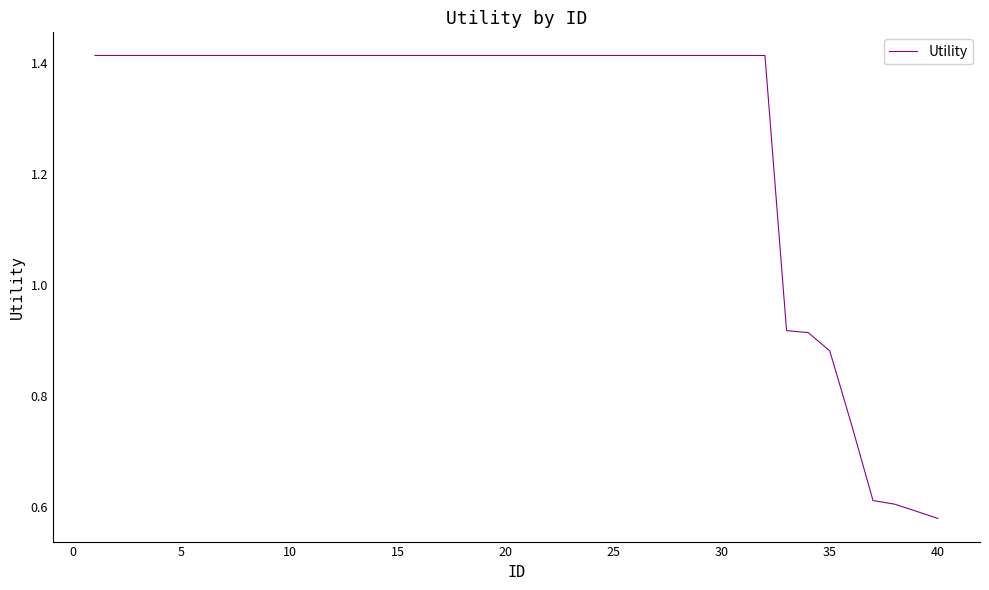

How many lines are shown in the chart?

1